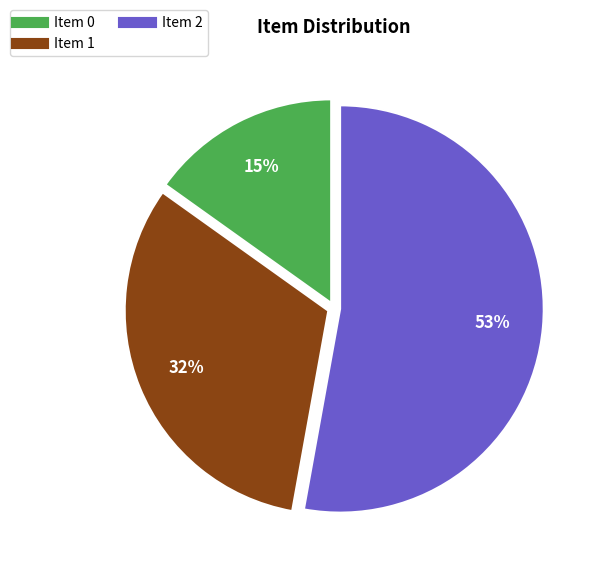

Does any single category account for the majority?

Yes